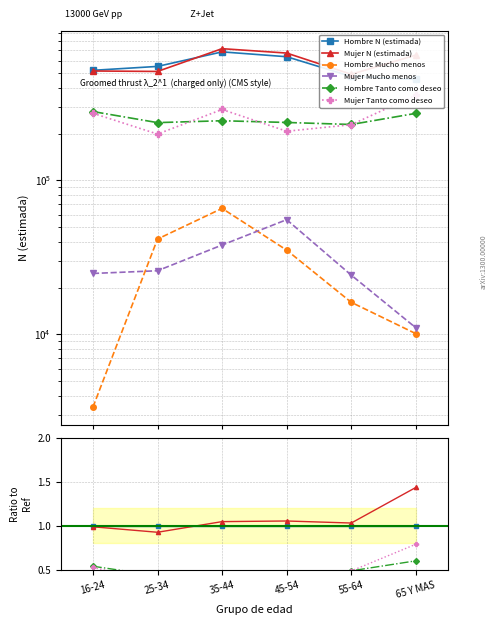

True or false: Hombre N (estimada) has a value of 1.0 at 25-34.

True